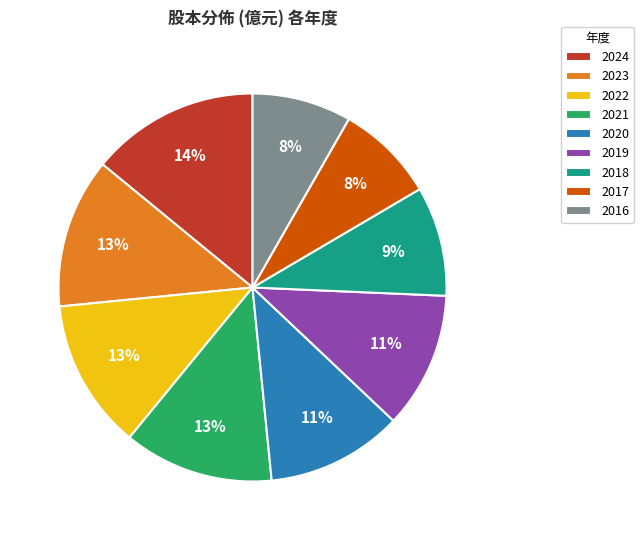

Count the number of slices in the pie.

9